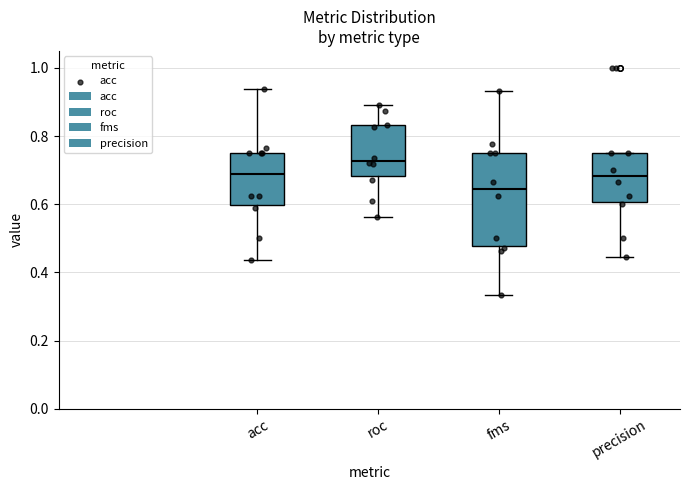

Which box has the highest median line?

roc